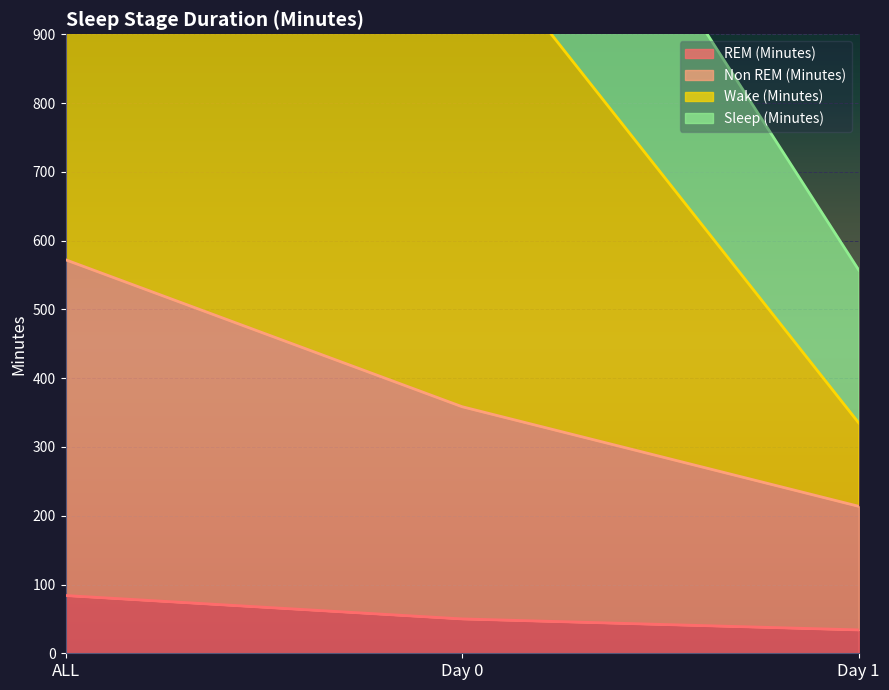

Which series has the largest total across all categories?

Wake (Minutes)